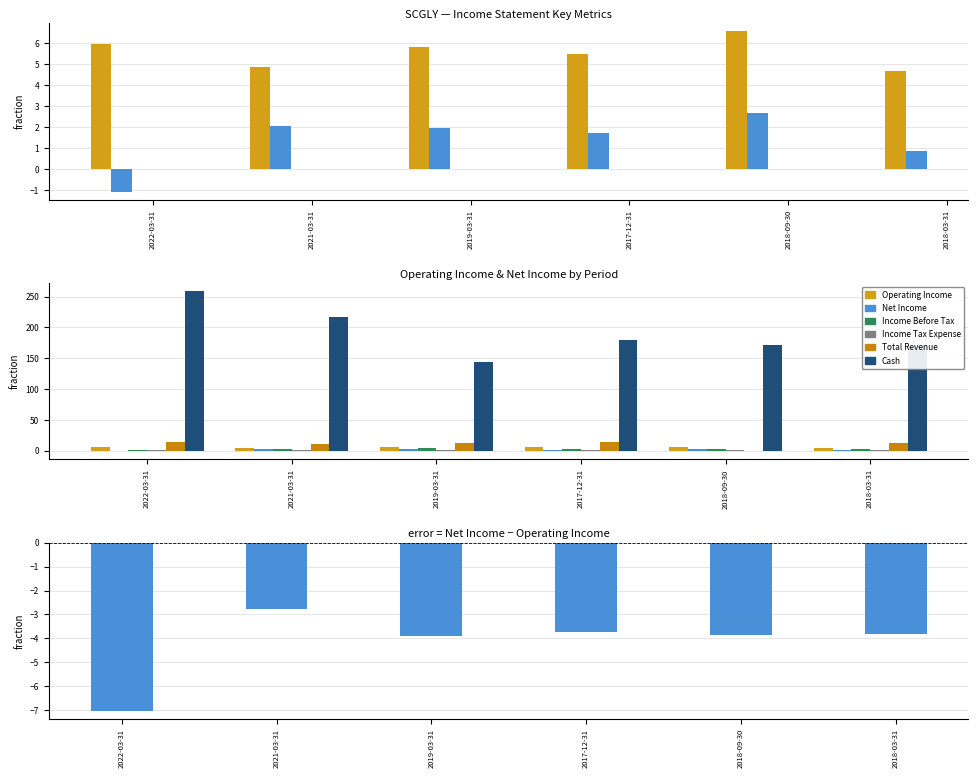

The value of Income Before Tax at 2018-03-31 is 2.6. True or false?

True